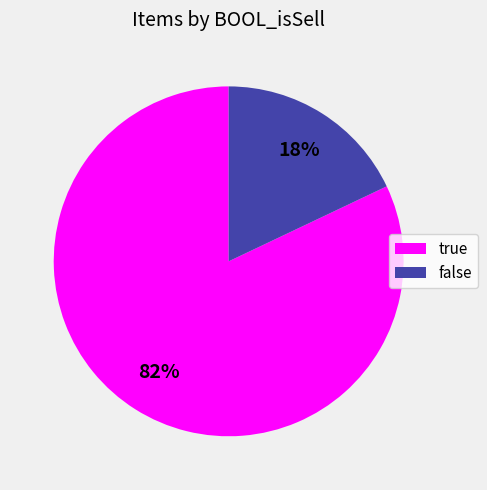

Does false account for over 50% of the chart?

No